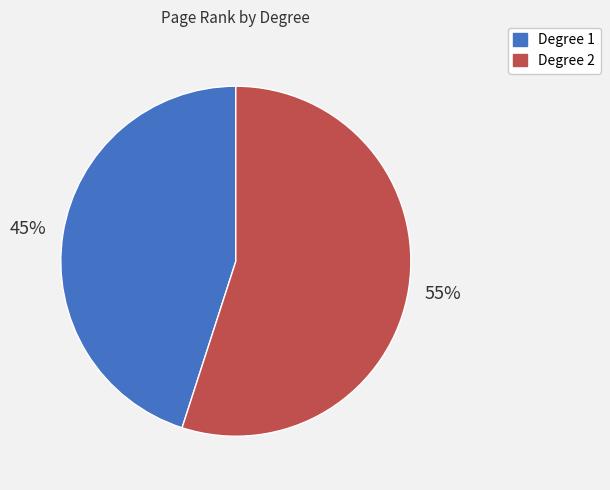

Is there a majority slice in this chart?

Yes